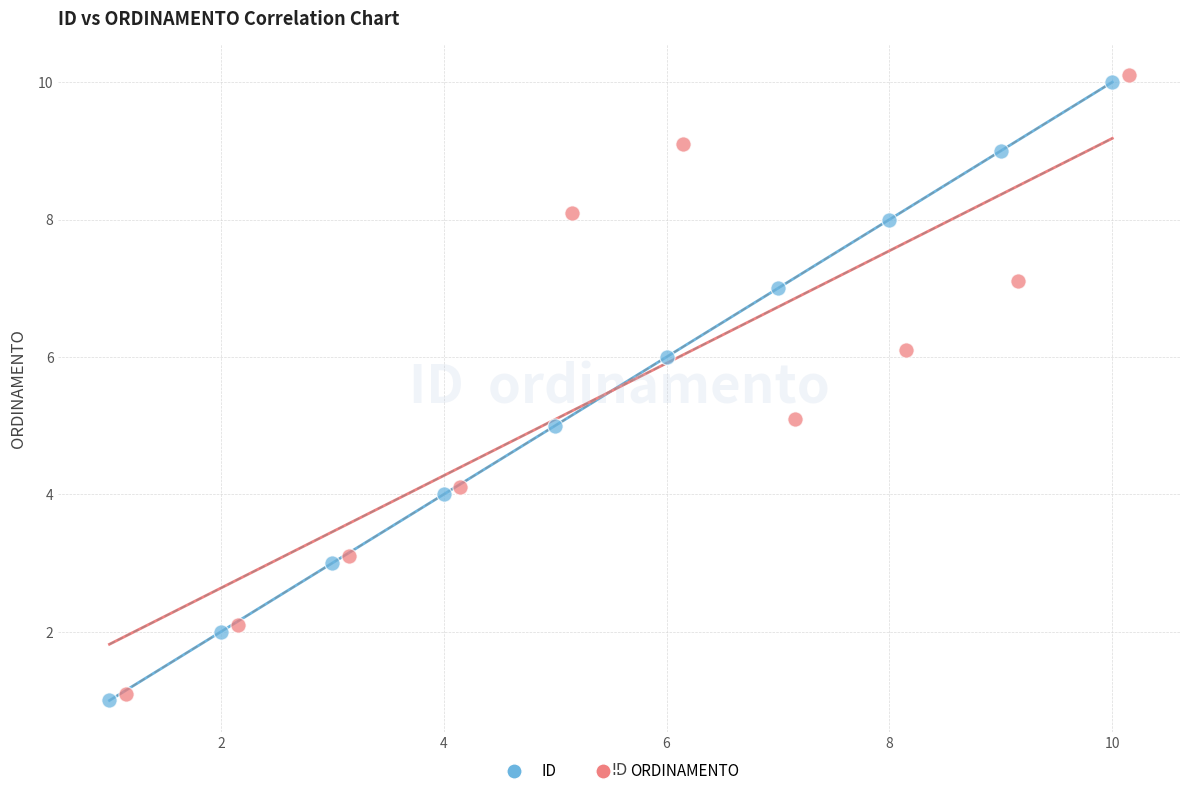

Which series reaches the maximum Y coordinate?

ORDINAMENTO